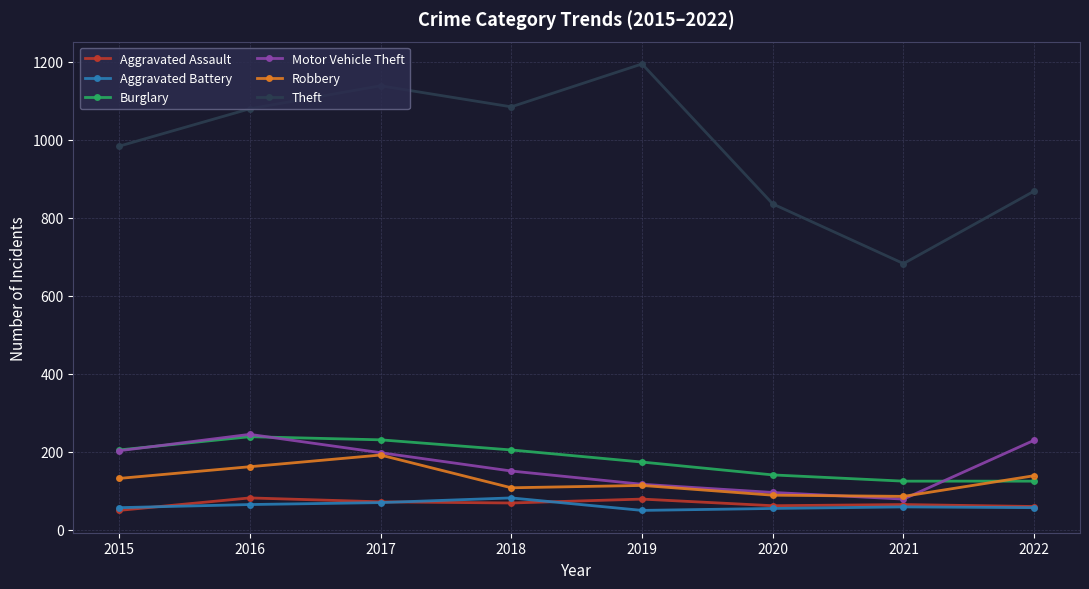

The Theft series shows 868 at 2022. True or false?

True